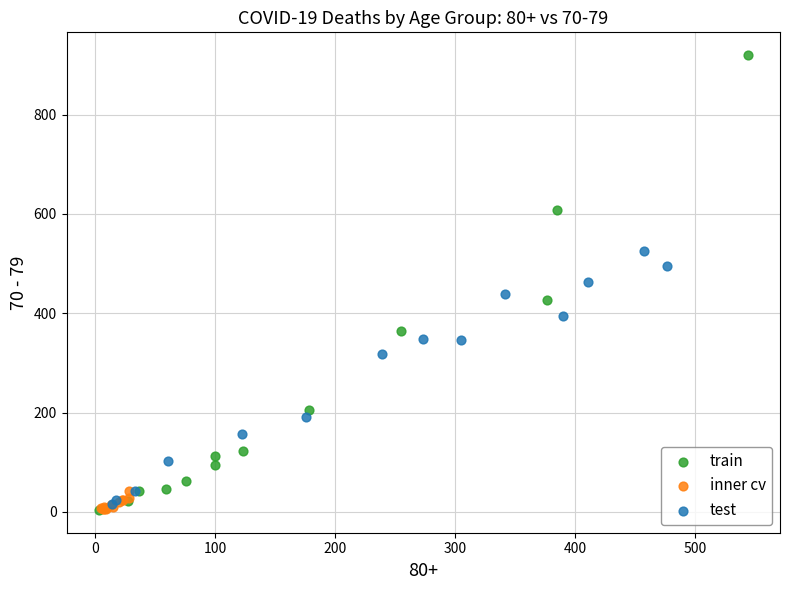

Which series reaches the maximum Y coordinate?

train